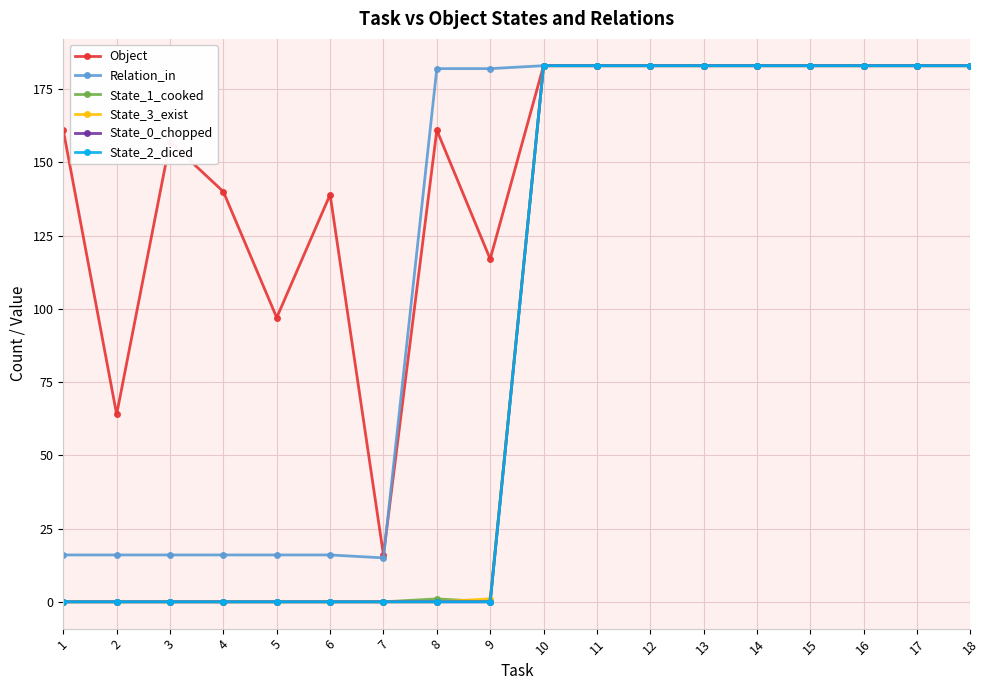

Does the chart have visible grid lines?

Yes